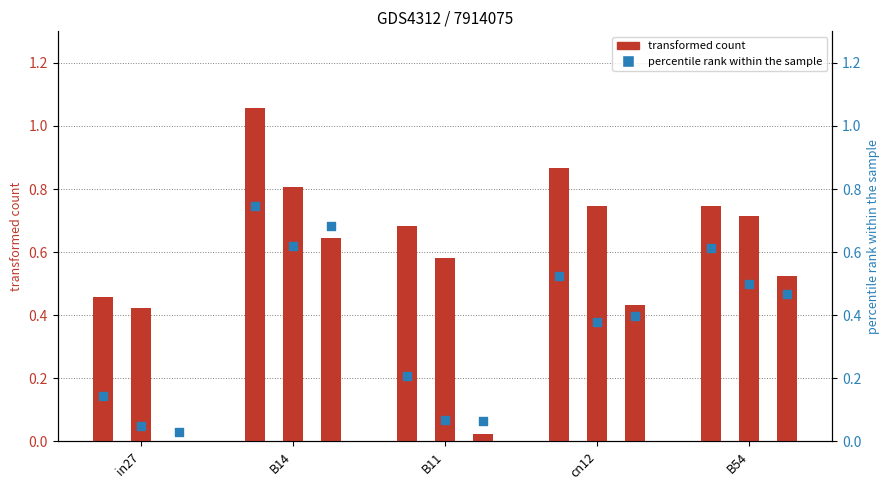

At which category is the sum across all series the highest?

B14